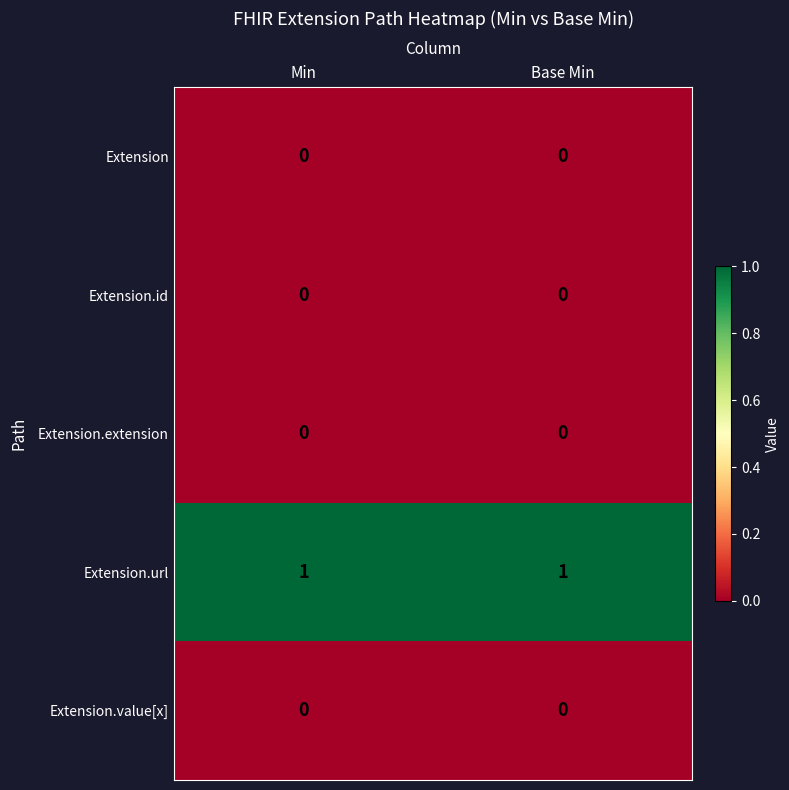

True or false: Extension.id has a value of 0 at Base Min.

True